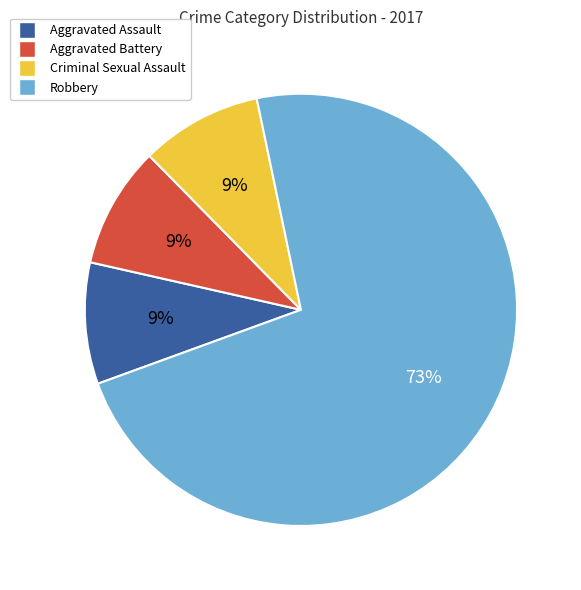

How many segments does this pie chart have?

4